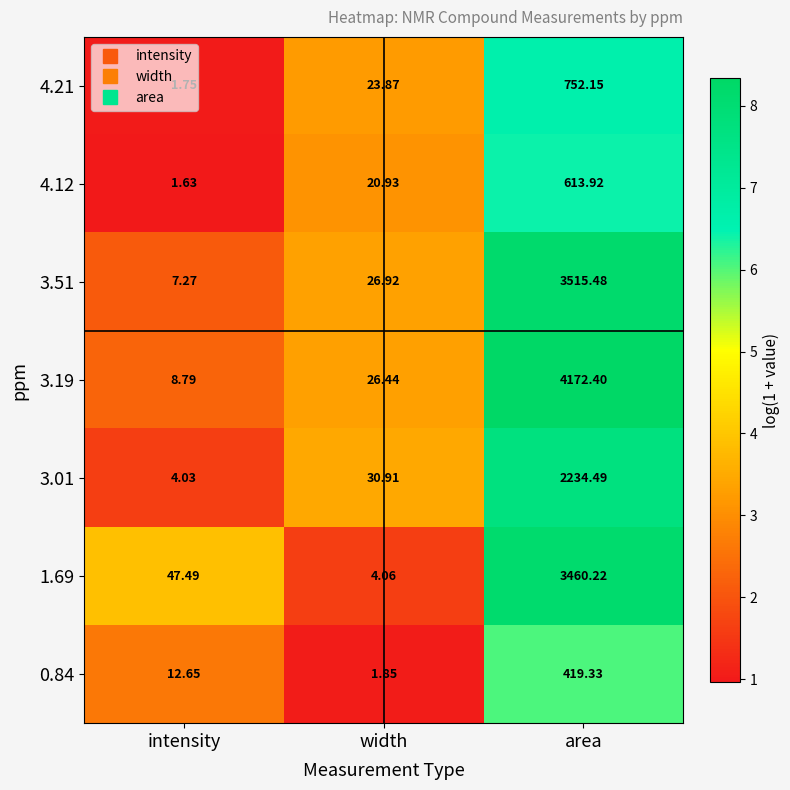

How many categories are shown in the chart?

3